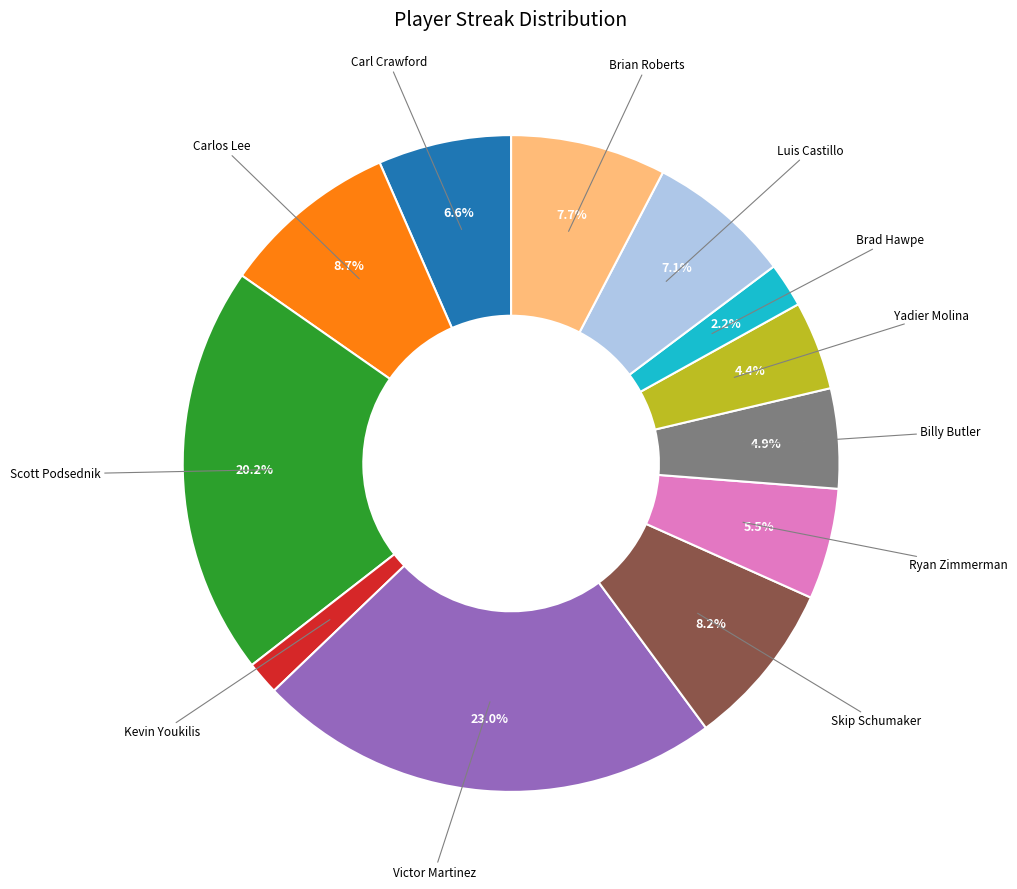

What is the ratio of the value at Yadier Molina to the value at Carlos Lee?

0.5